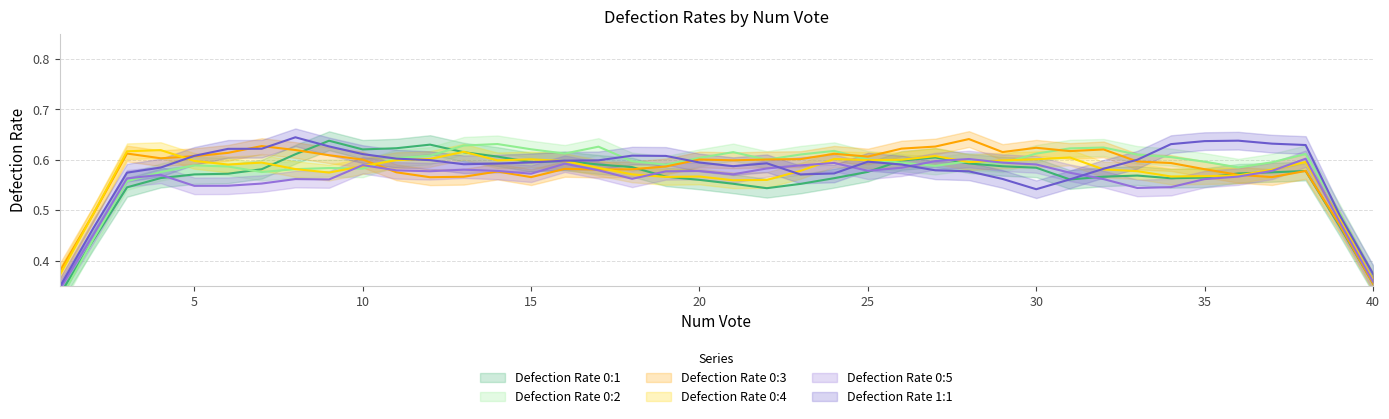

Which series has the largest range (max minus min)?

Defection Rate 0:1